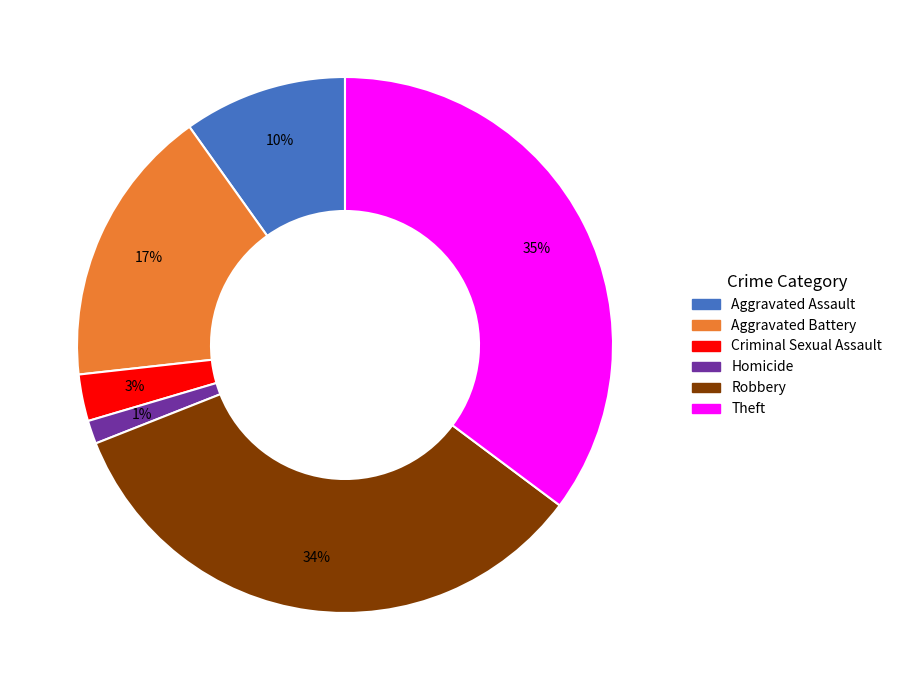

Is there any slice that represents more than half of the pie?

No